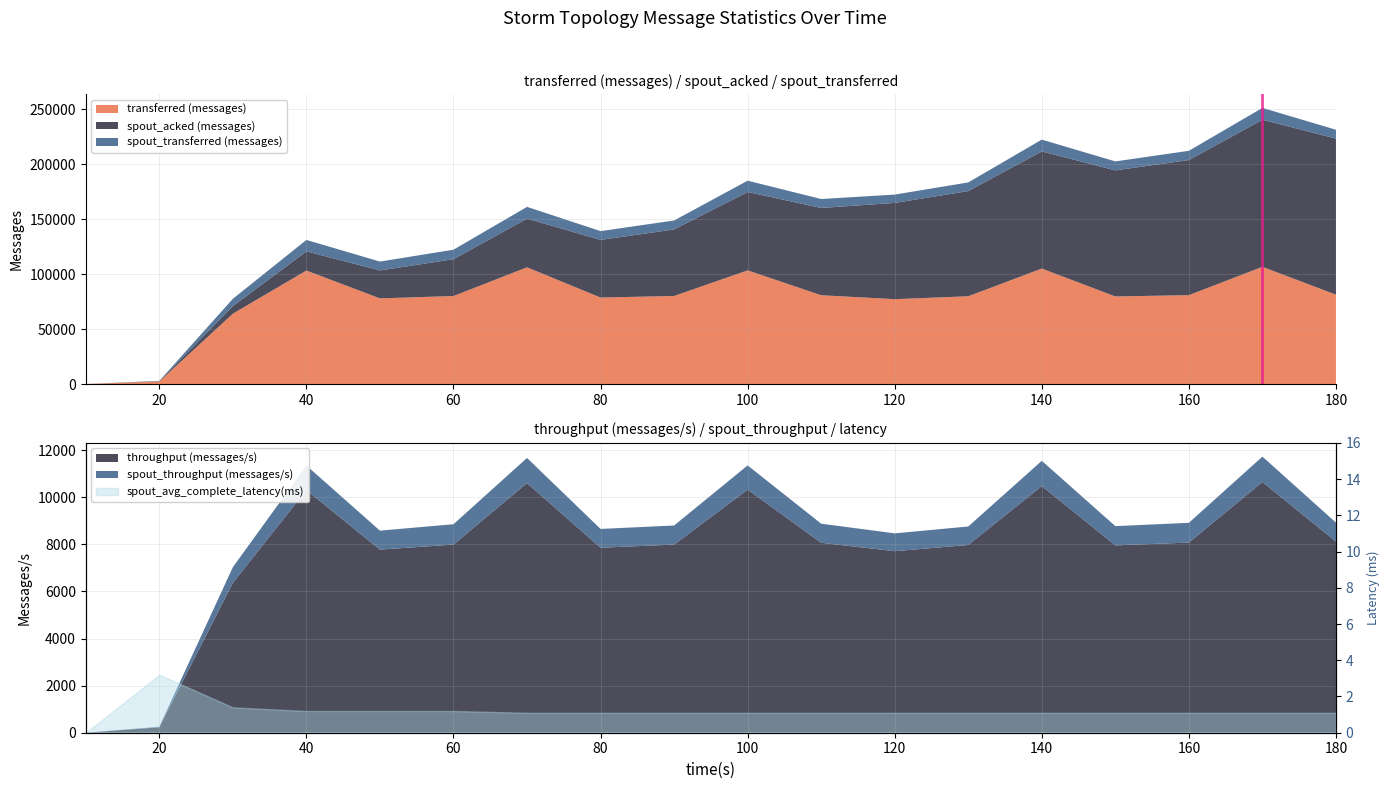

What is the maximum value for transferred (messages)?

106660